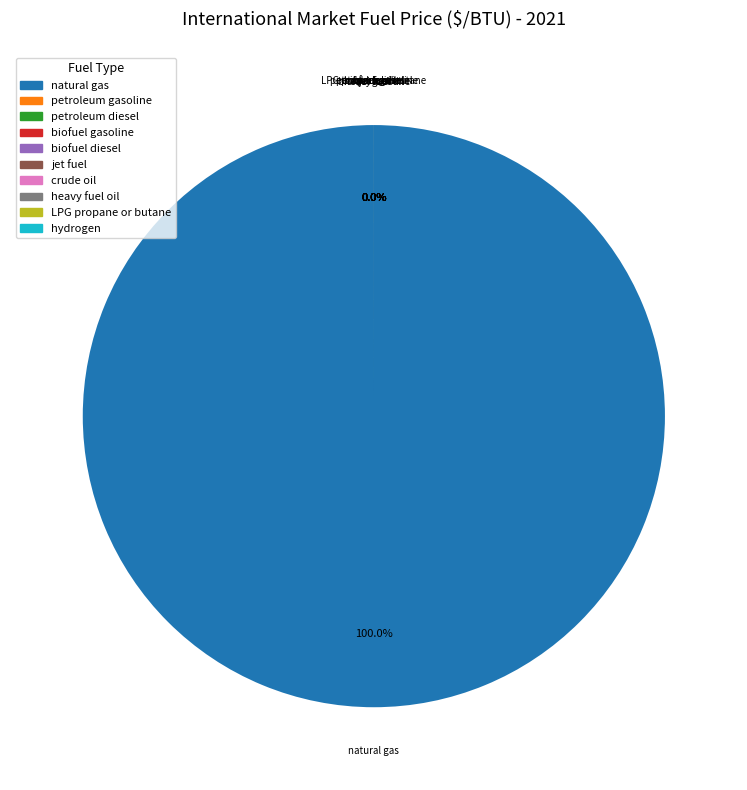

Is there a majority slice in this chart?

Yes